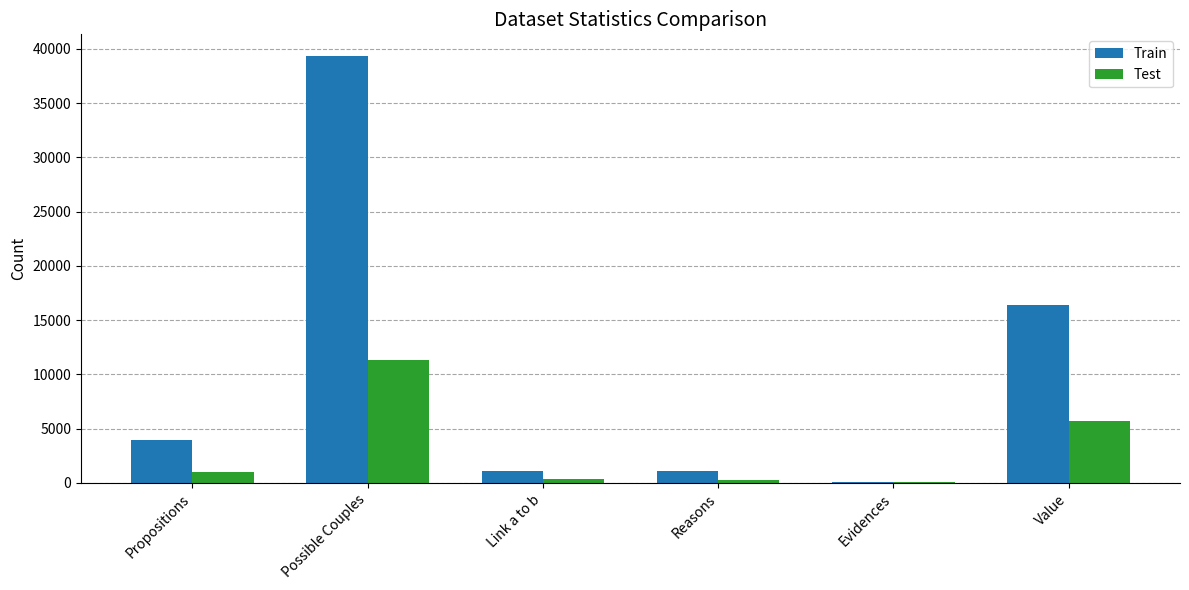

The Train series shows 39364 at Possible Couples. True or false?

True